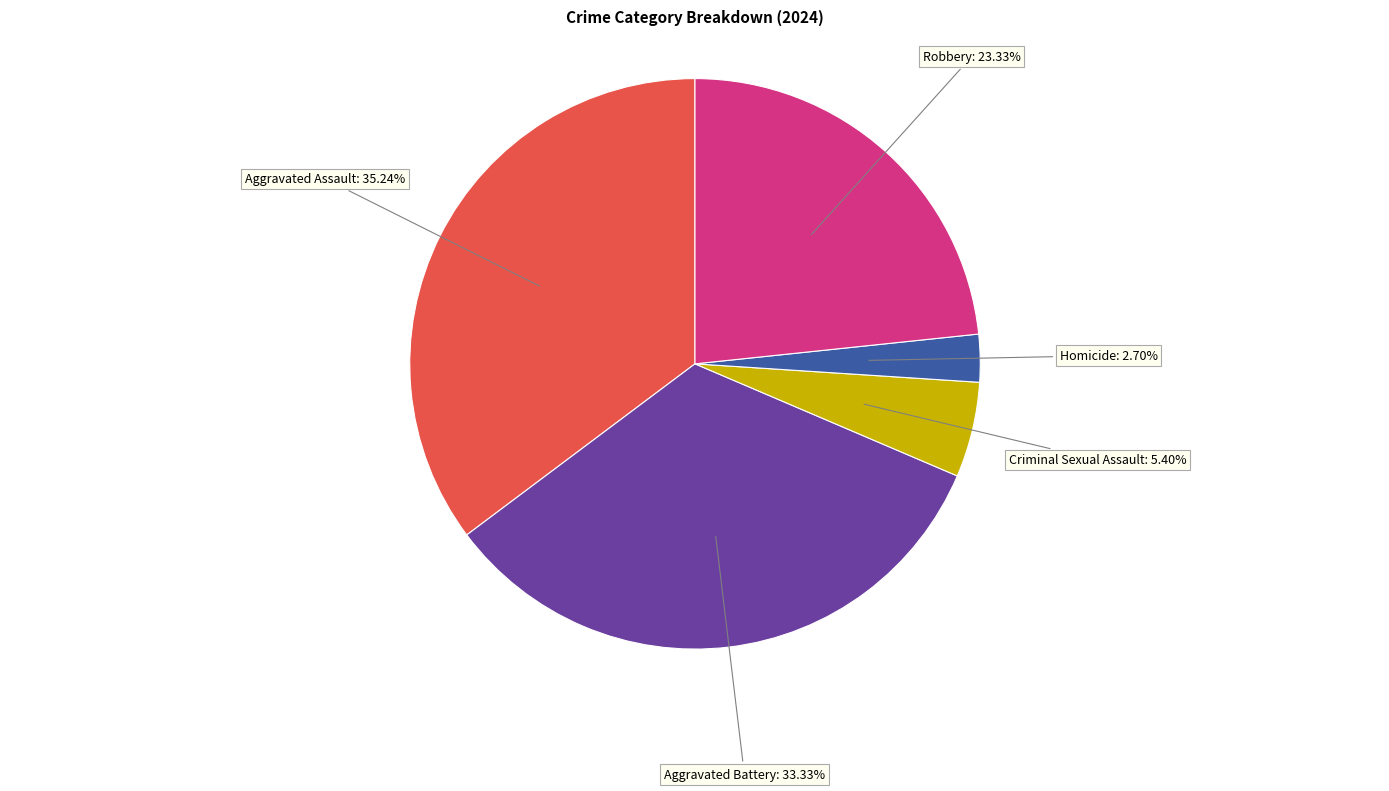

What is the largest slice in the pie chart?

Aggravated Assault